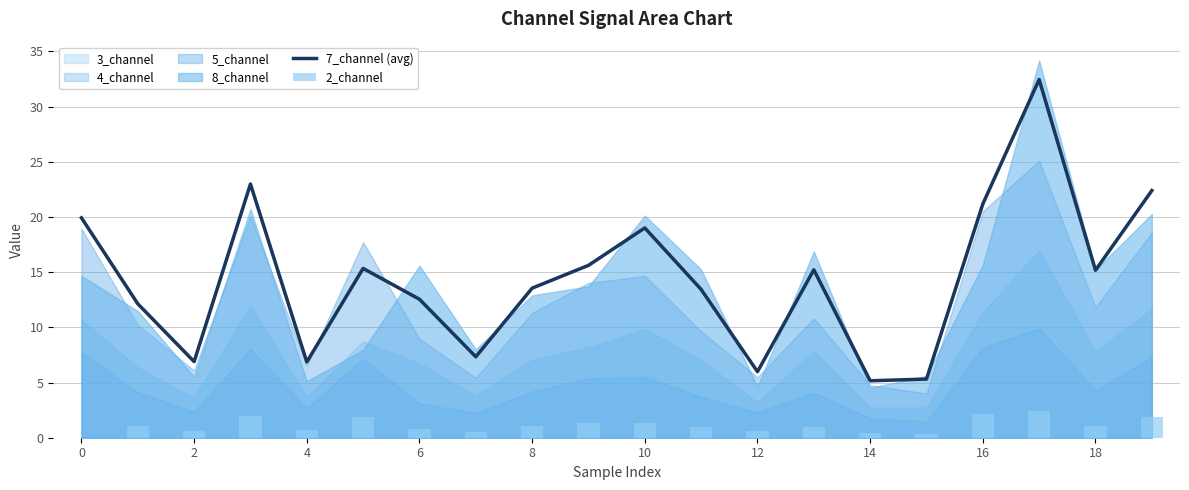

True or false: 7_channel (avg) has a value of 16.9 at 6.

False